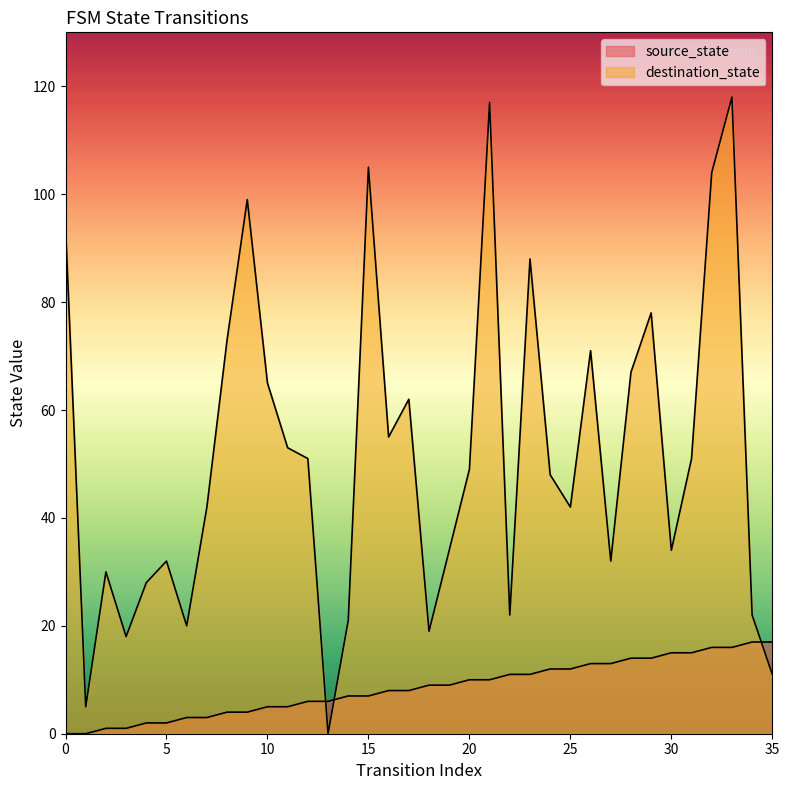

What is the difference between the destination_state values at 18 and 27?

13